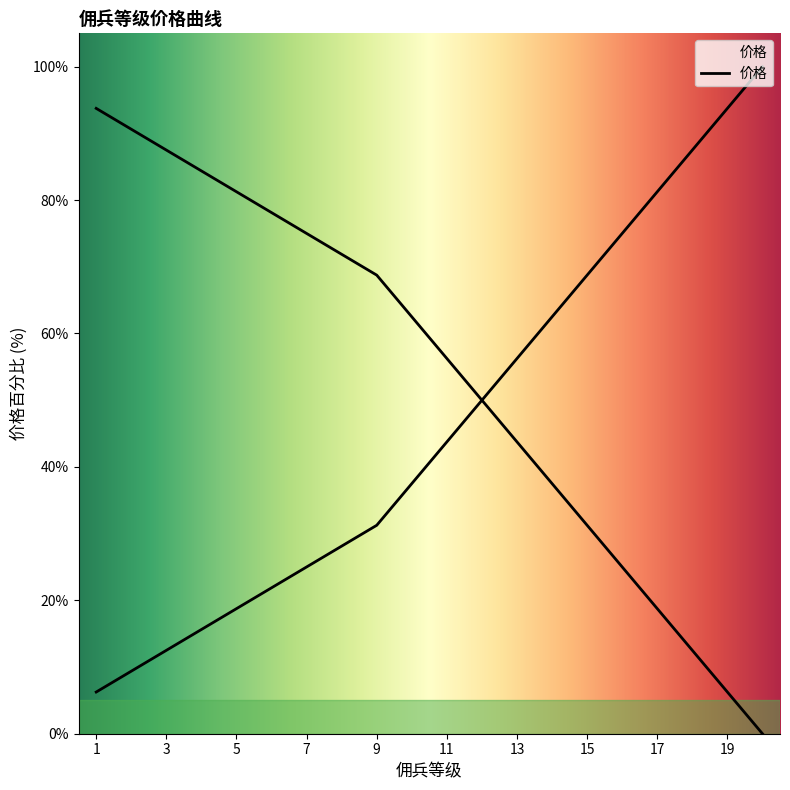

Rank the categories by value from highest to lowest.

20, 19, 18, 17, 16, 15, 14, 13, 12, 11, 10, 9, 8, 7, 6, 5, 4, 3, 2, 1